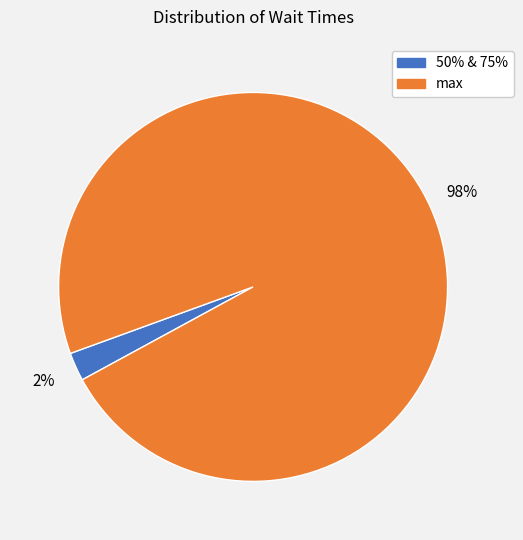

Do max and 50% & 75% together represent more than half of the pie?

Yes